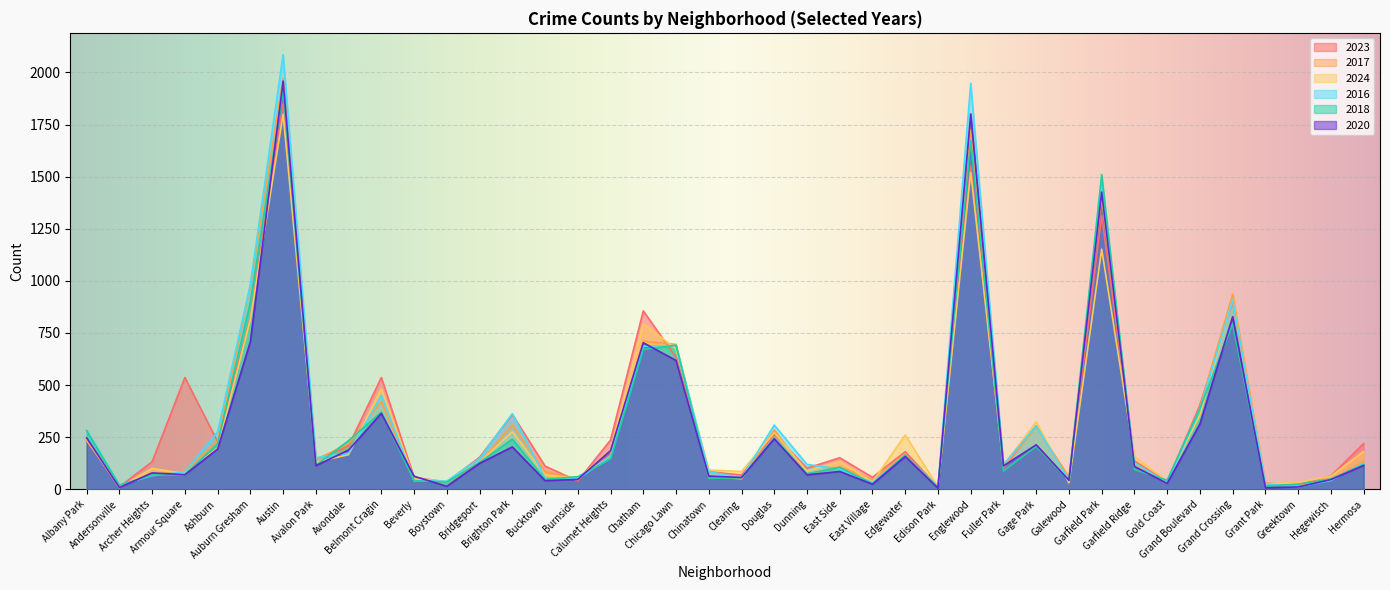

Reading right to left, what are all the values shown in this chart?

2023: 219	64	22	16	898	404	35	135	1312	48	304	102	1552	10	180	57	151	101	262	68	84	633	856	236	39	111	359	153	35	56	536	208	144	1848	824	228	536	132	11	232
2017: 134	43	20	30	936	392	31	119	1401	58	301	110	1726	12	166	46	108	72	285	49	63	695	711	162	50	85	309	128	33	46	420	218	142	1972	978	233	87	69	17	235
2024: 181	62	33	24	910	356	41	156	1152	30	324	113	1521	11	260	35	132	87	271	85	92	674	794	185	51	69	276	130	38	50	482	166	130	1800	816	198	74	100	7	241
2016: 124	42	11	26	908	384	33	126	1448	42	305	118	1948	12	162	32	97	119	308	55	84	690	686	157	49	55	363	147	39	40	451	172	151	2086	983	276	83	65	20	282
2018: 118	49	24	15	794	388	43	94	1510	42	205	87	1672	9	164	26	105	74	246	55	52	691	670	145	60	47	240	129	34	41	370	233	115	1912	898	218	69	69	19	281
2020: 114	46	11	7	828	313	28	109	1426	43	213	112	1801	5	157	24	85	69	242	56	63	618	703	185	47	41	203	124	14	62	364	188	113	1959	708	193	70	78	8	246